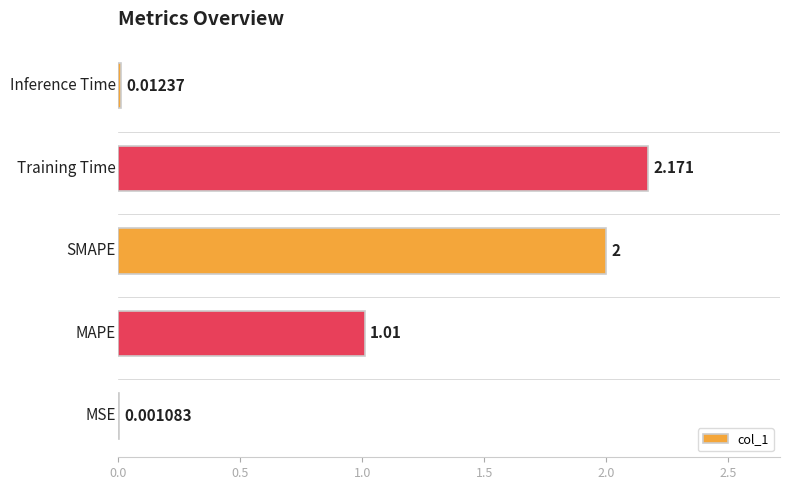

What is the sum of all values?

5.2